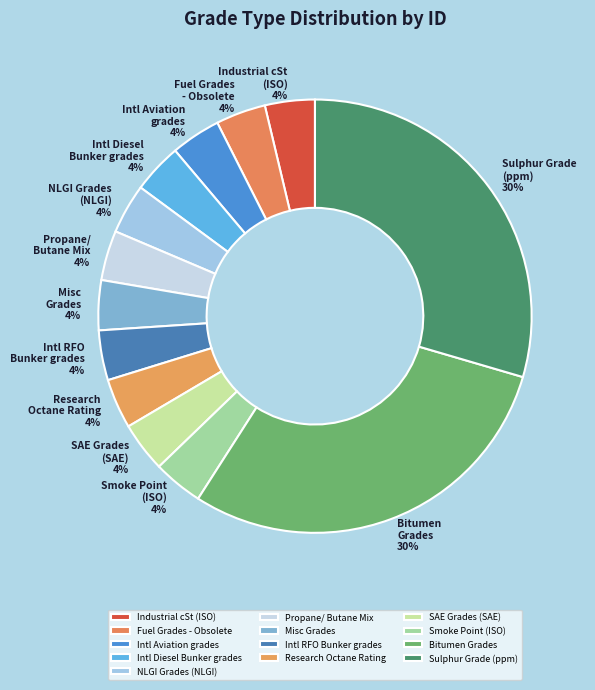

To the nearest percent, what percentage of the pie is SAE Grades (SAE)?

4%